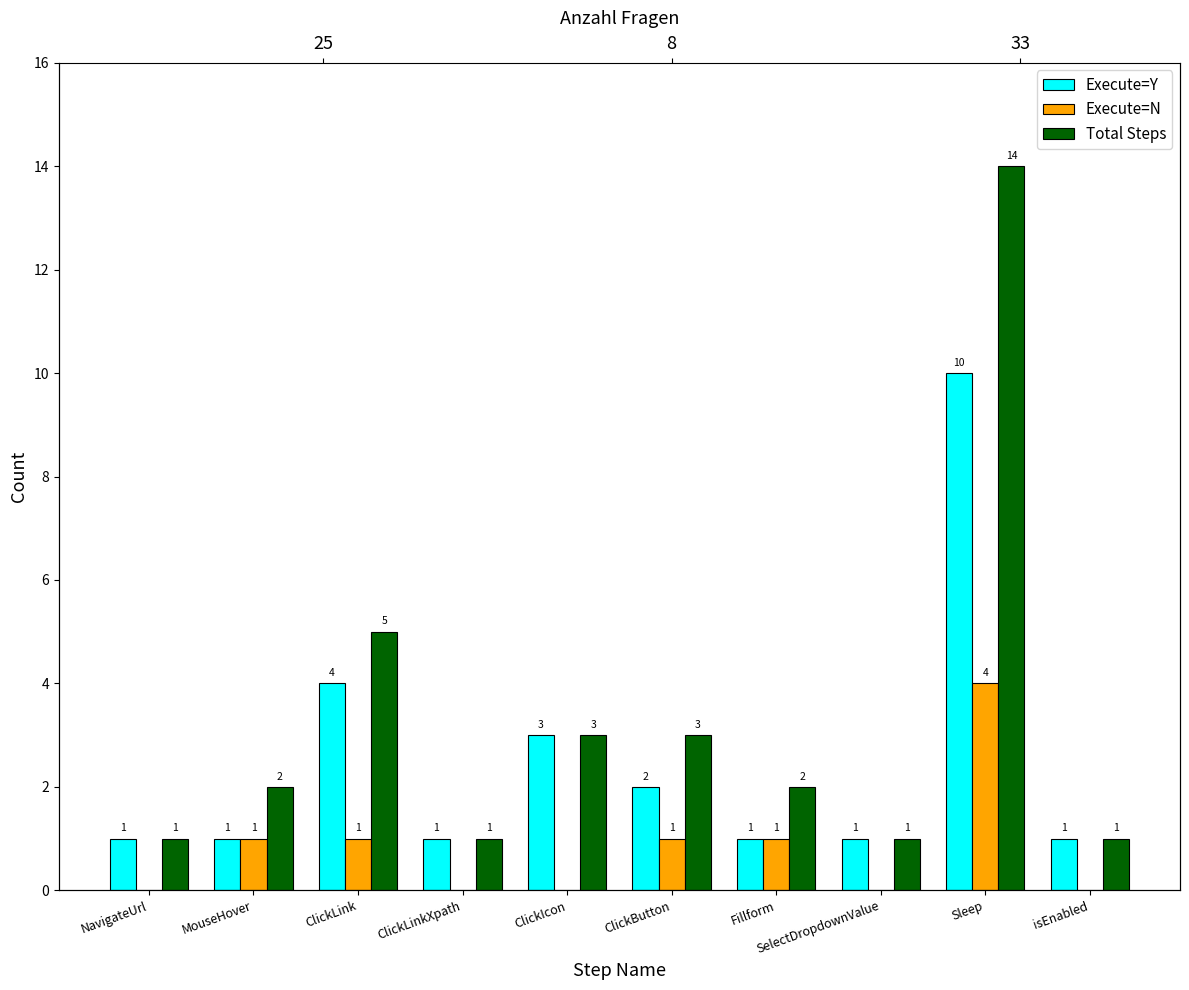

What are all the series names shown in the legend?

Execute=Y, Execute=N, Total Steps